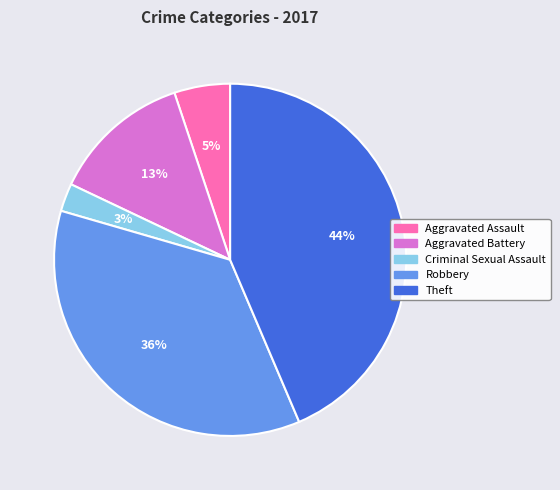

Is the sum of Robbery and Aggravated Assault greater than half?

No